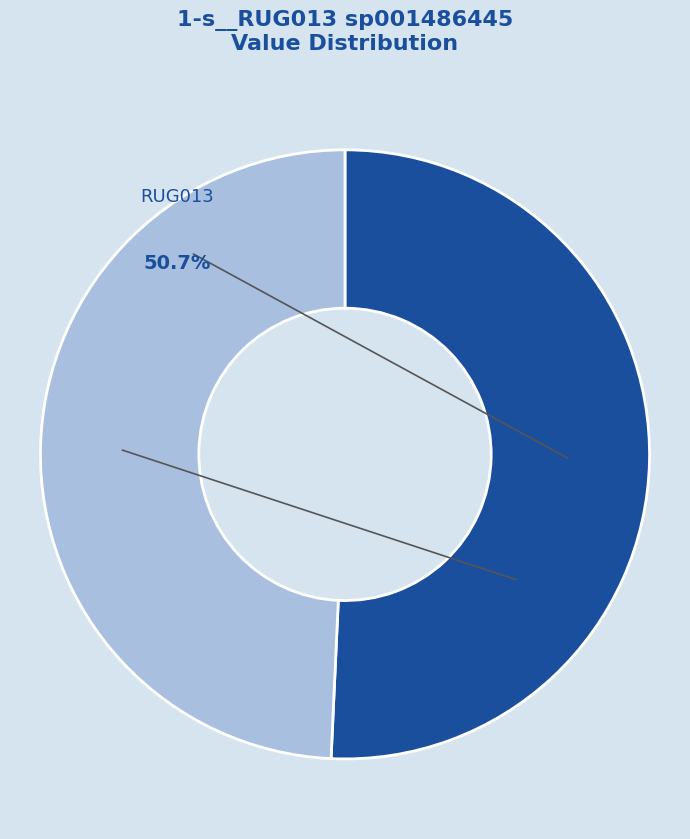

Do RUG188.fasta and RUG013.fasta together represent more than half of the pie?

Yes